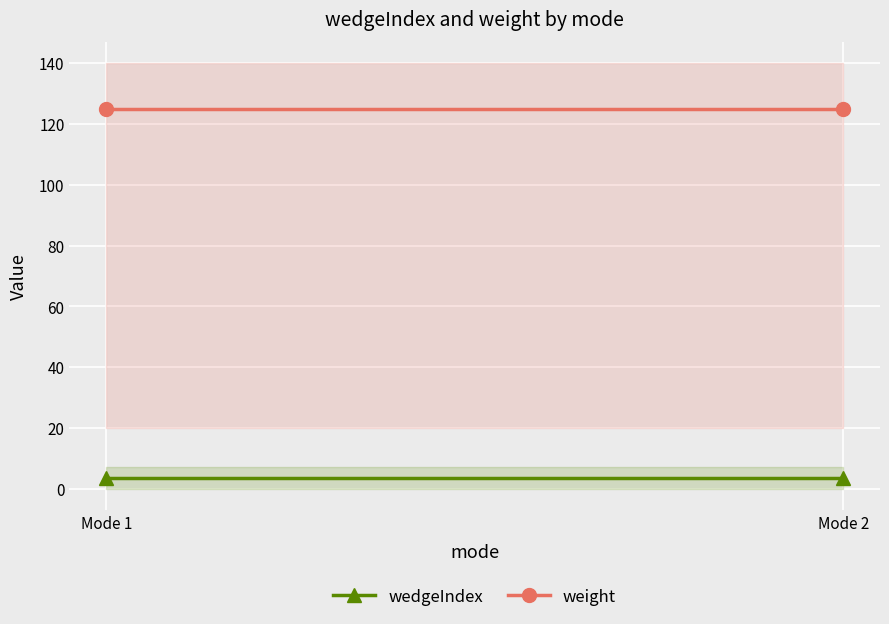

How many distinct data groups are displayed?

2